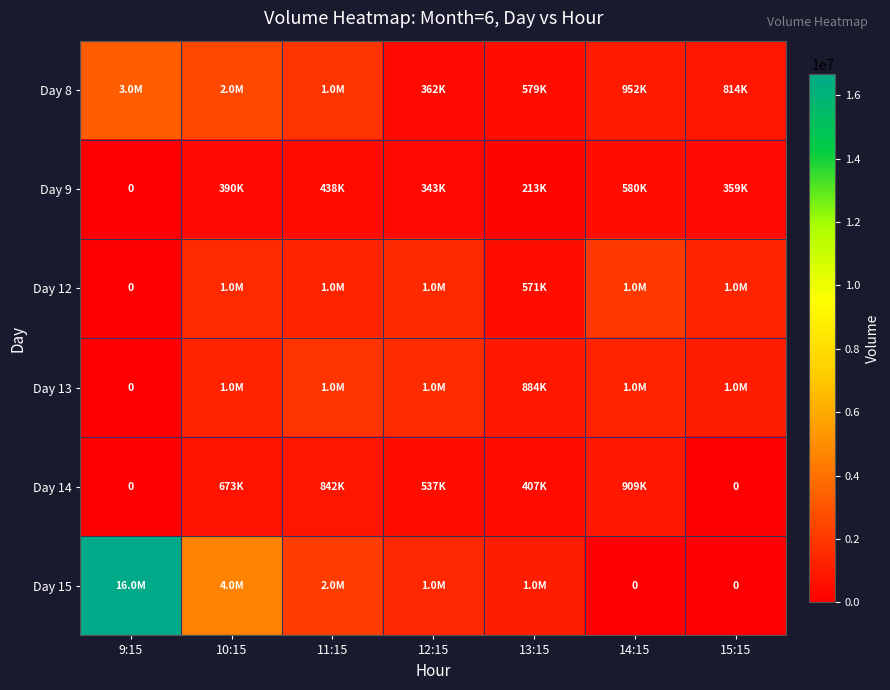

What is the difference between the Day 9 values at 9:15 and 10:15?

390401